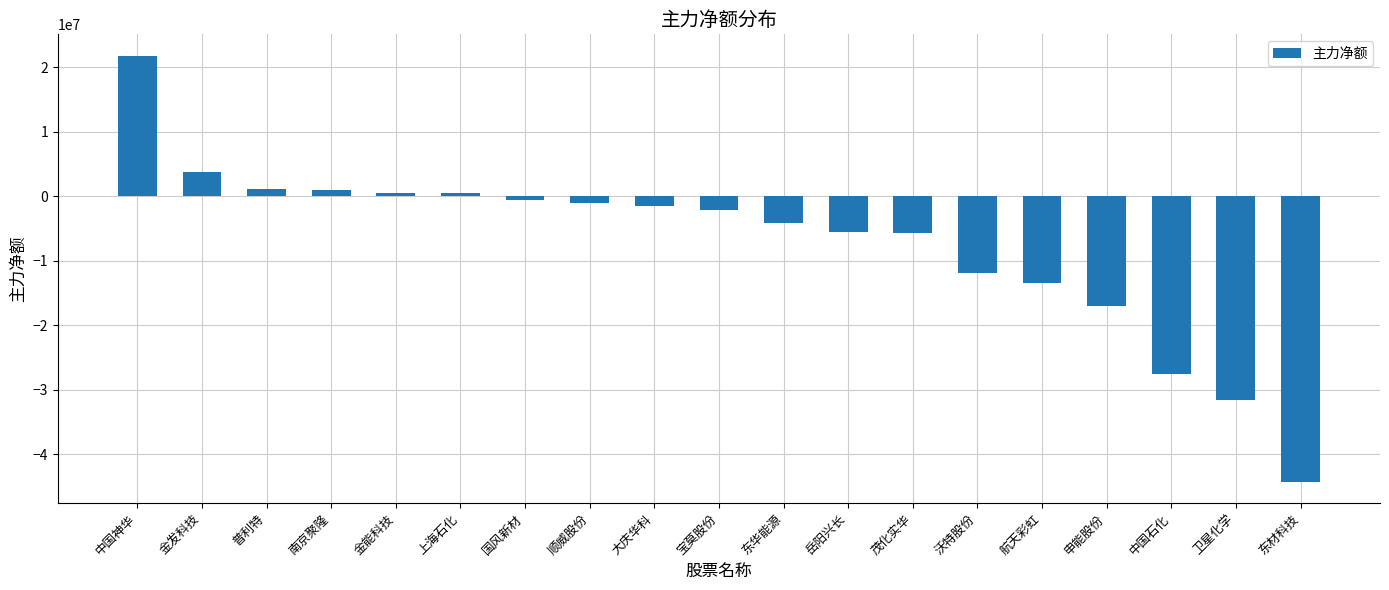

What position from the right is 卫星化学?

2